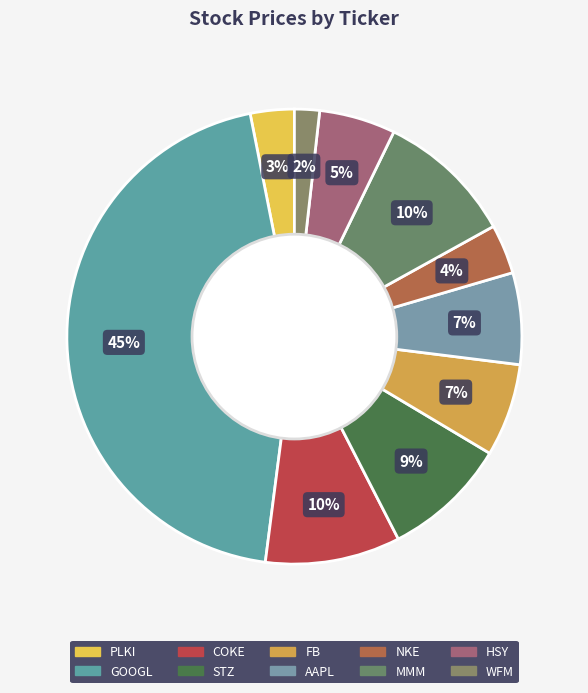

Which slice is the smallest?

WFM